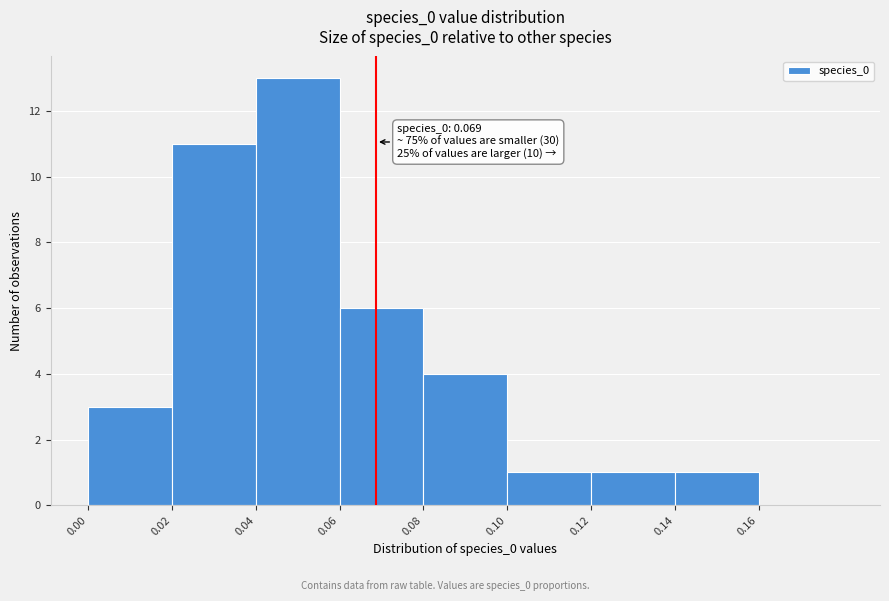

Which range on the x-axis has the tallest bar?

0.04 to 0.06